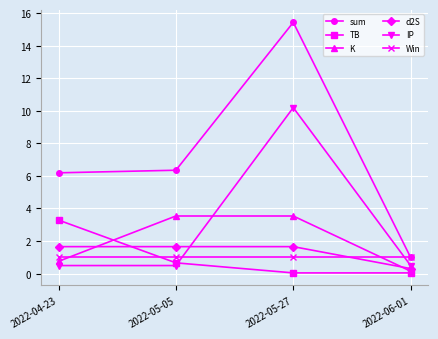

What is the difference between the highest and lowest values at 2022-04-23?

5.7